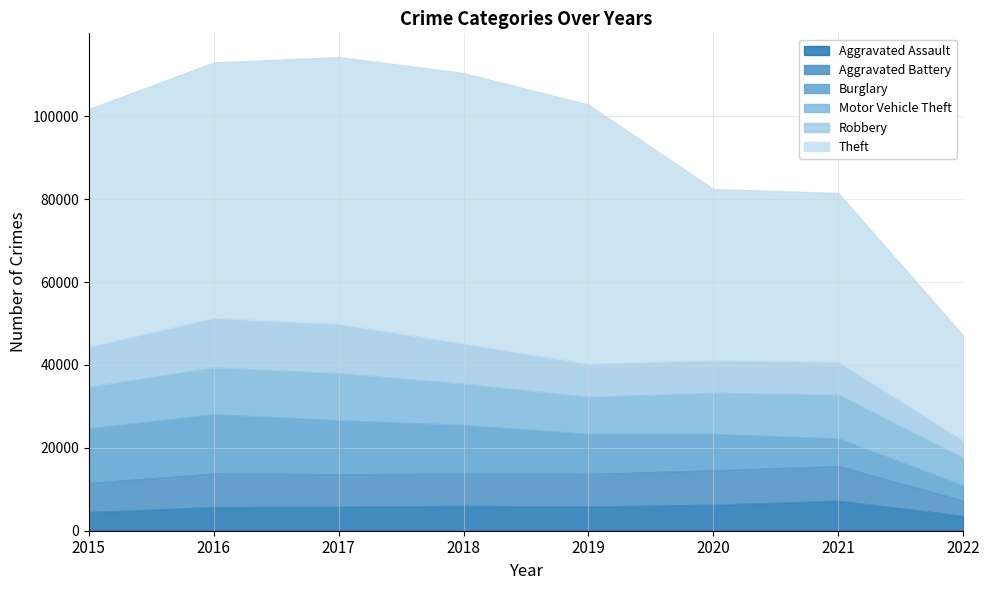

The Burglary series shows 5295 at 2022. True or false?

False